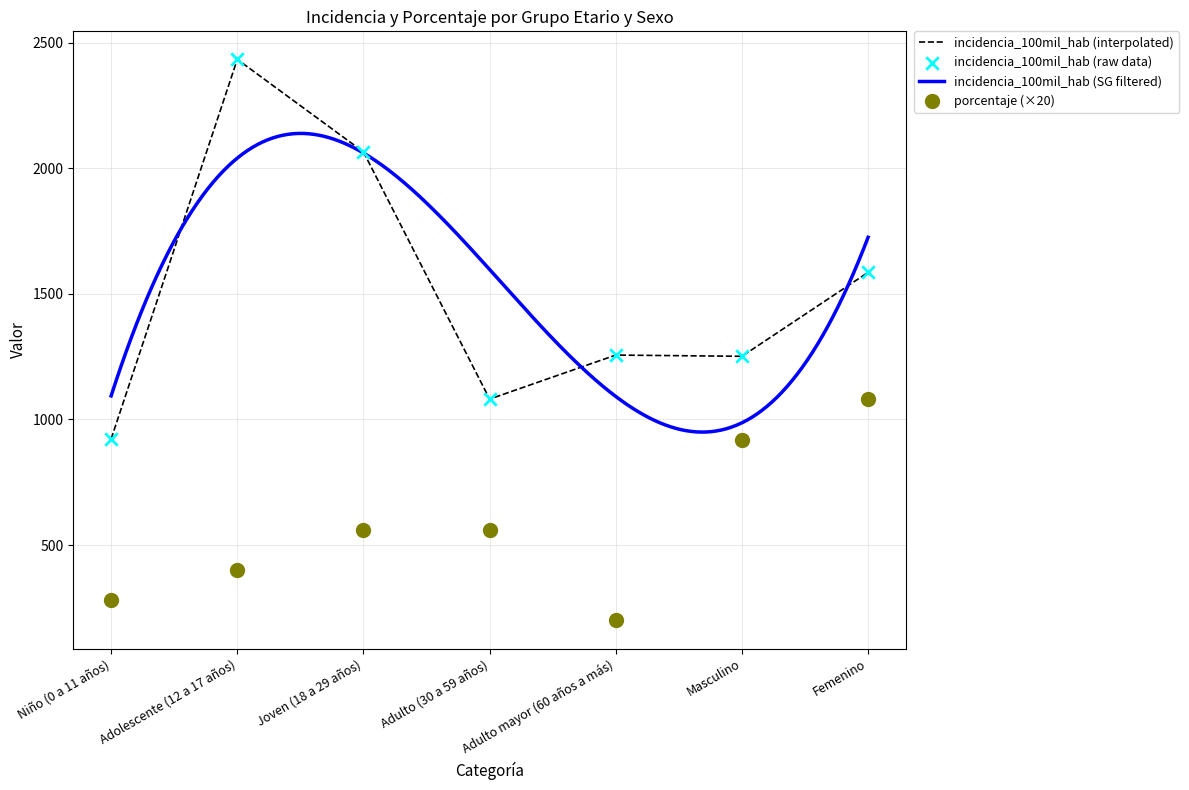

Which series has the widest spread of Y values?

incidencia_100mil_hab